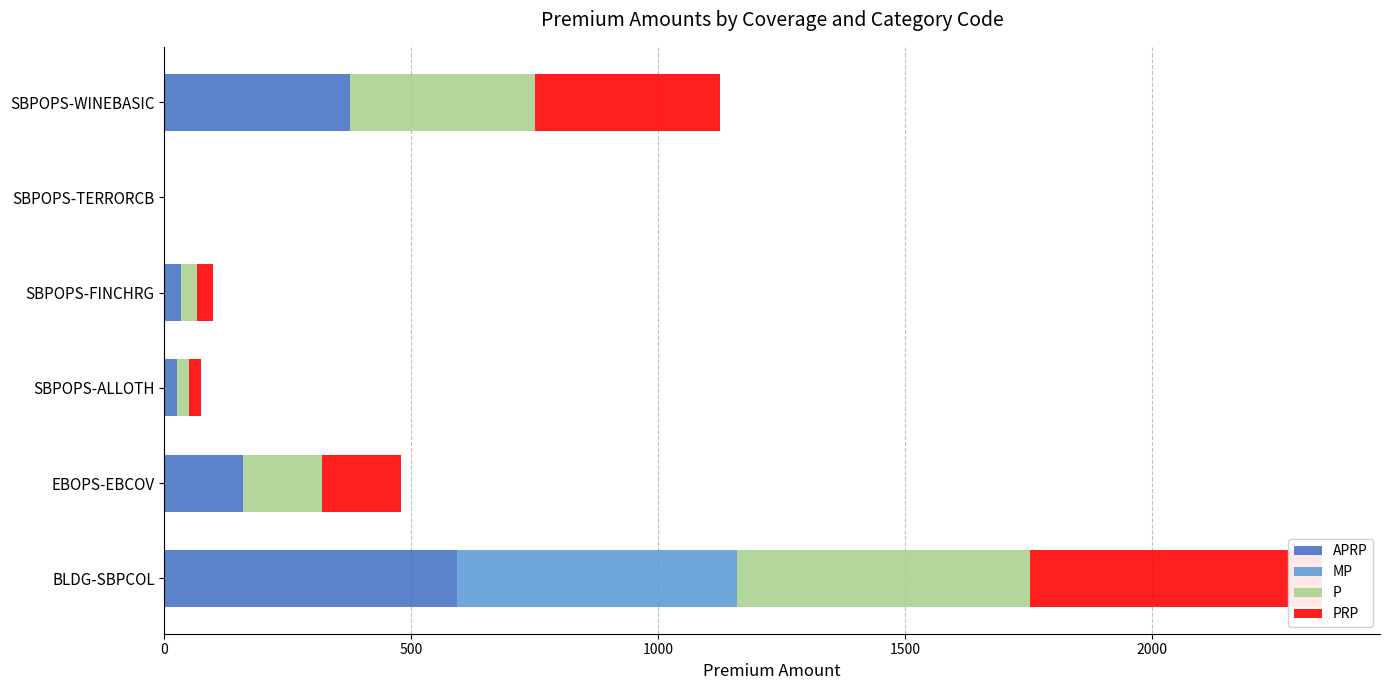

What is the difference between the second highest and minimum values in the P series?

375